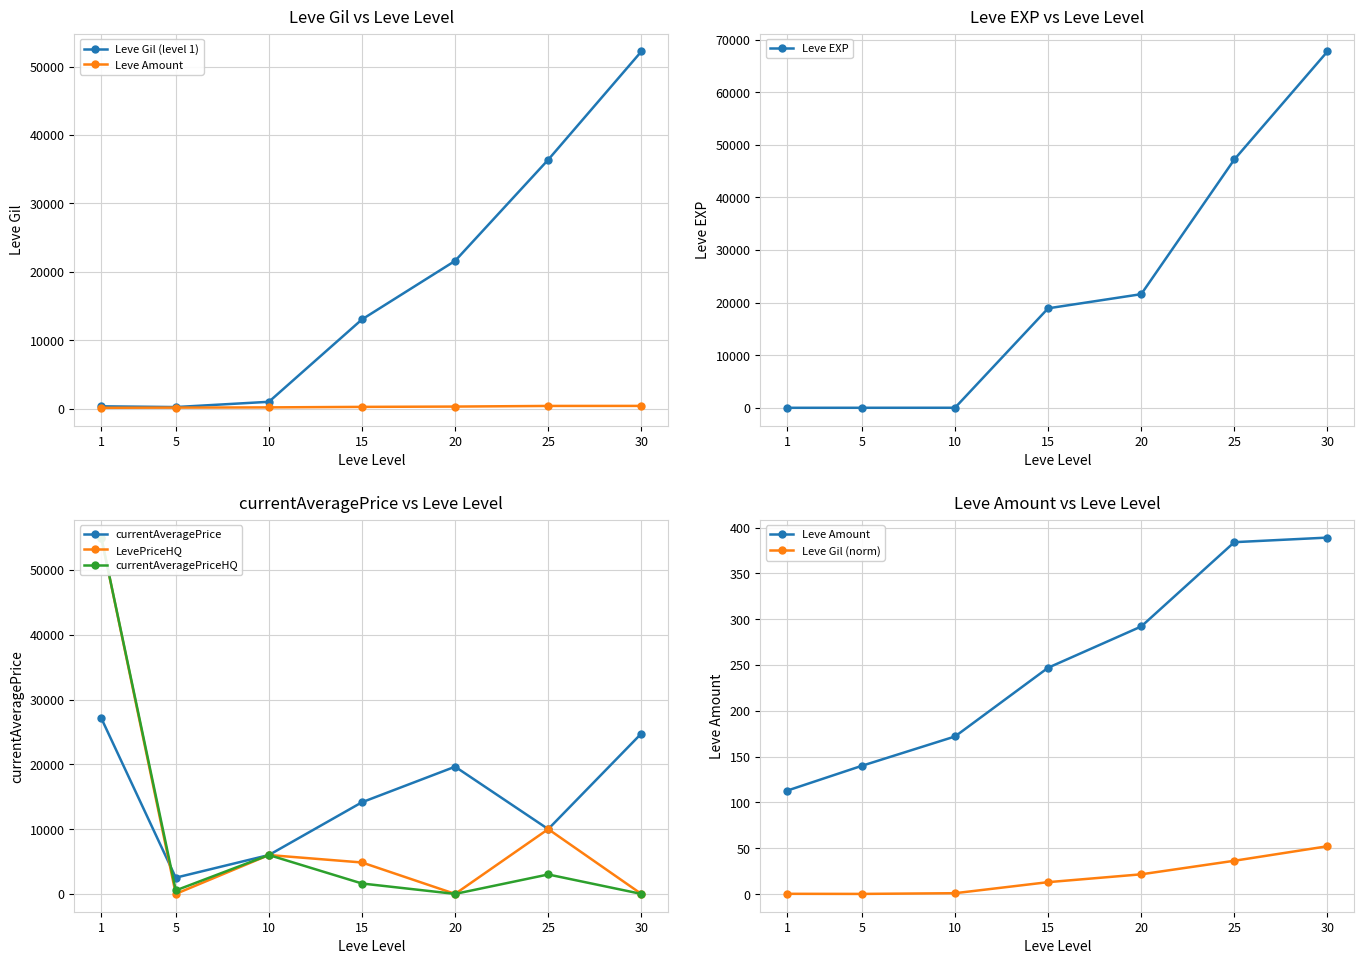

What is the average value of the currentAveragePrice series?

14881